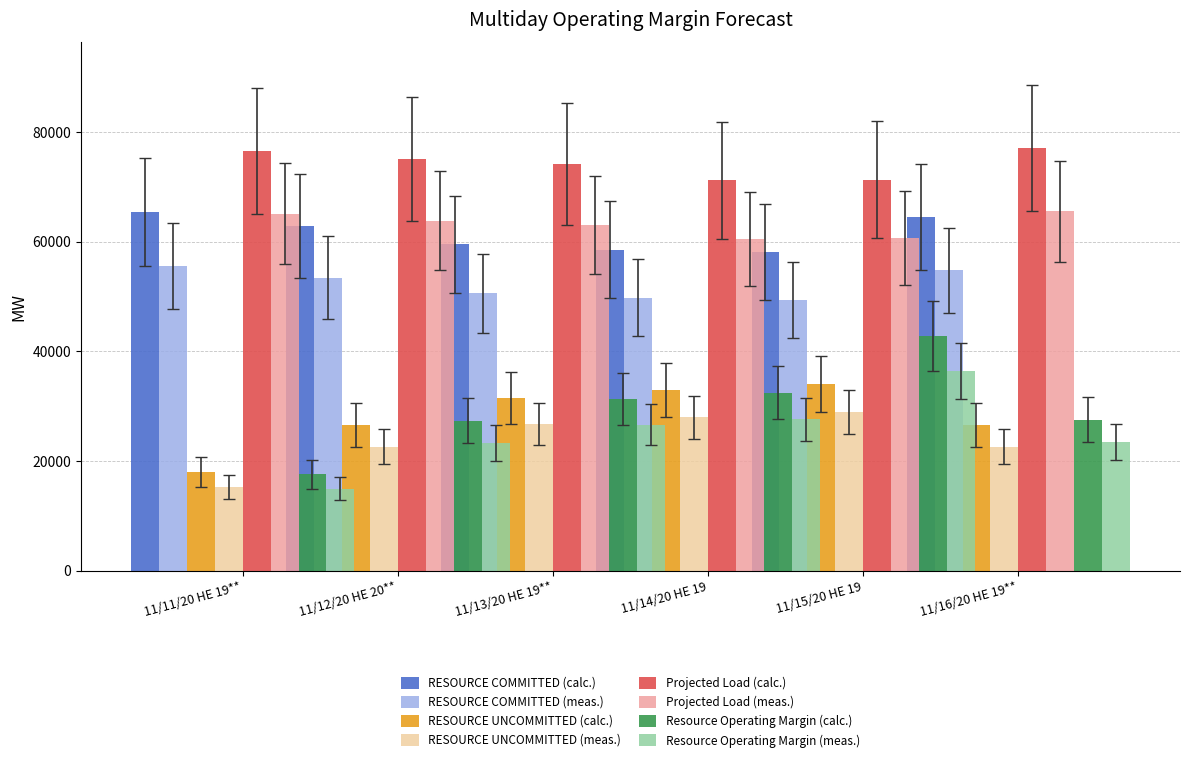

Are the bars horizontal?

No